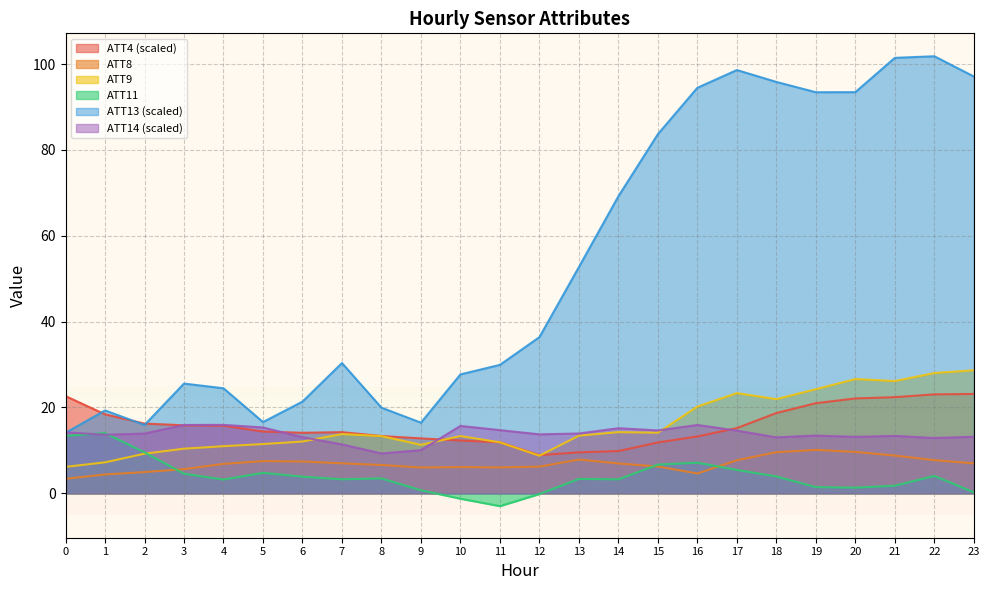

At which category is the sum across all series the highest?

22